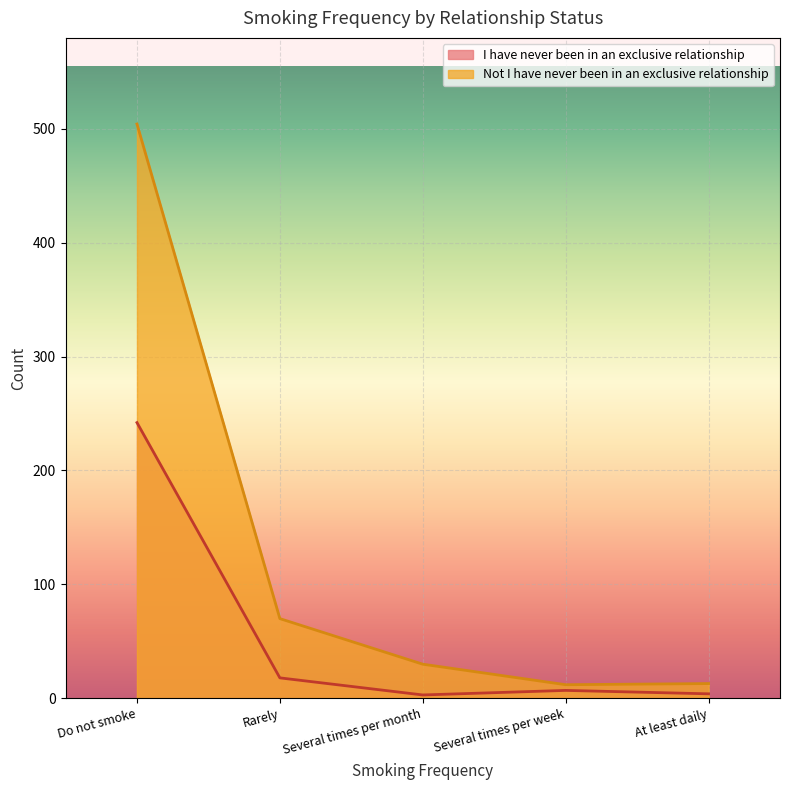

Which category has the lowest value in the Not I have never been in an exclusive relationship series?

Several times per week